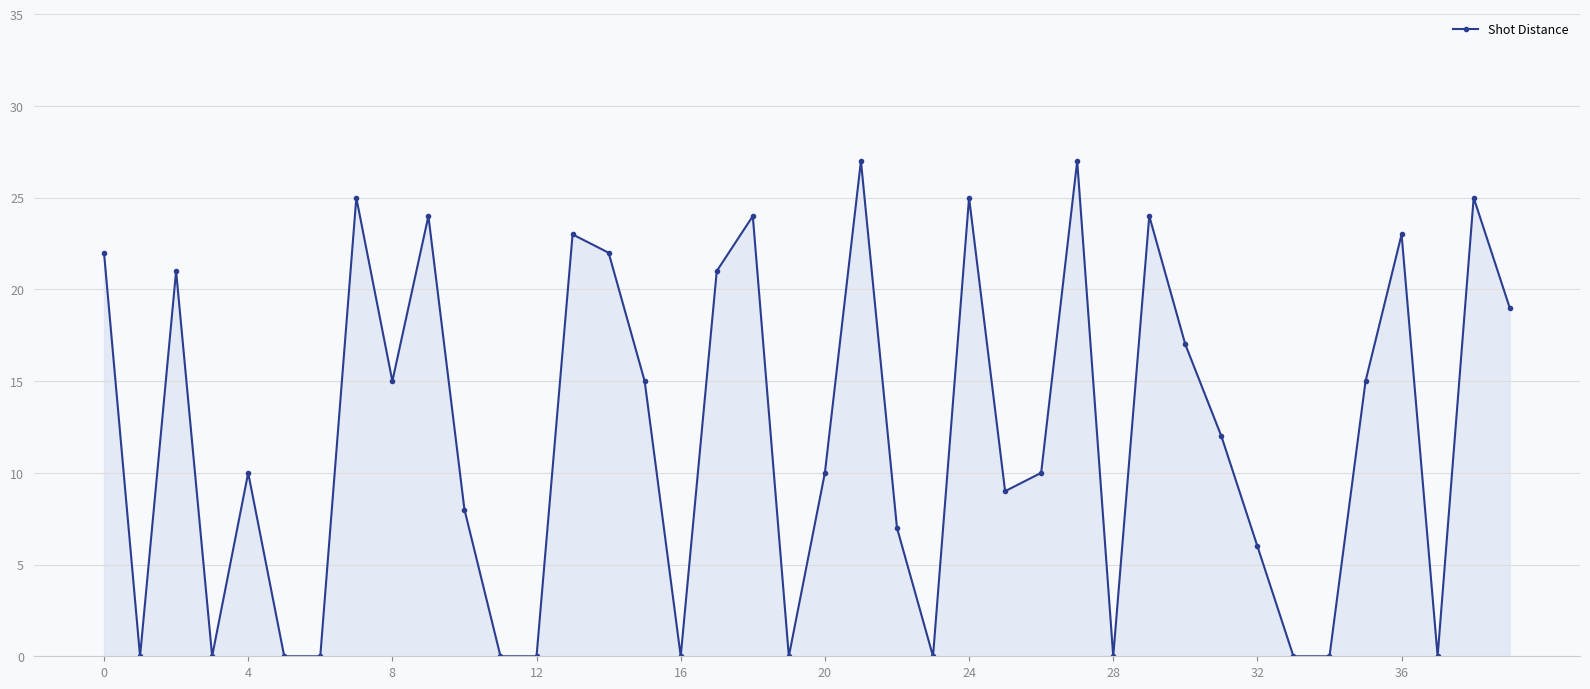

What is the value of the 11th point from the left?

8